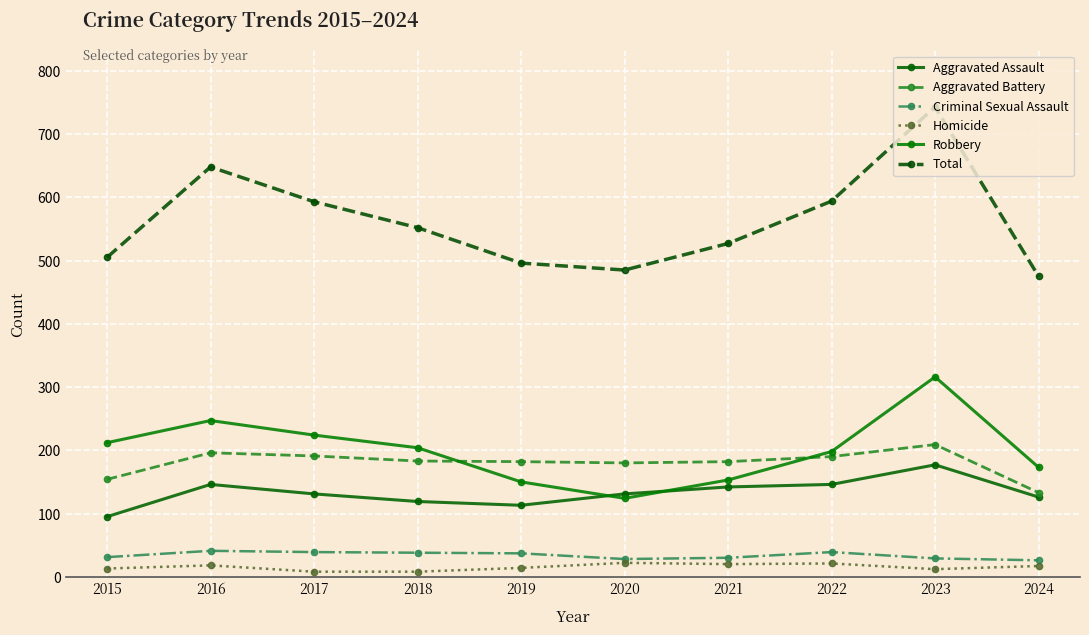

Is it true that Total equals 505 at 2015?

True